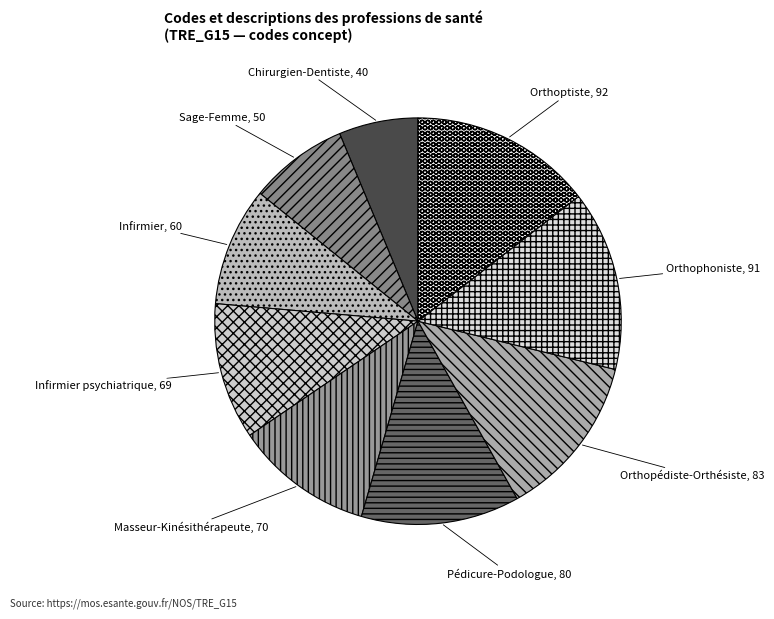

How many slices are in this pie chart?

9